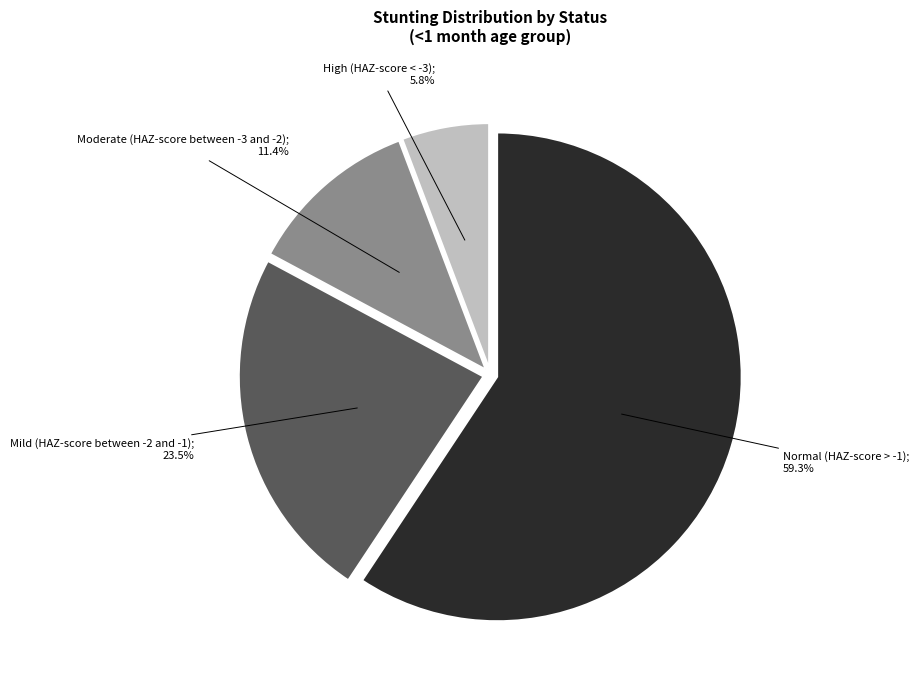

Does any single category account for the majority?

Yes